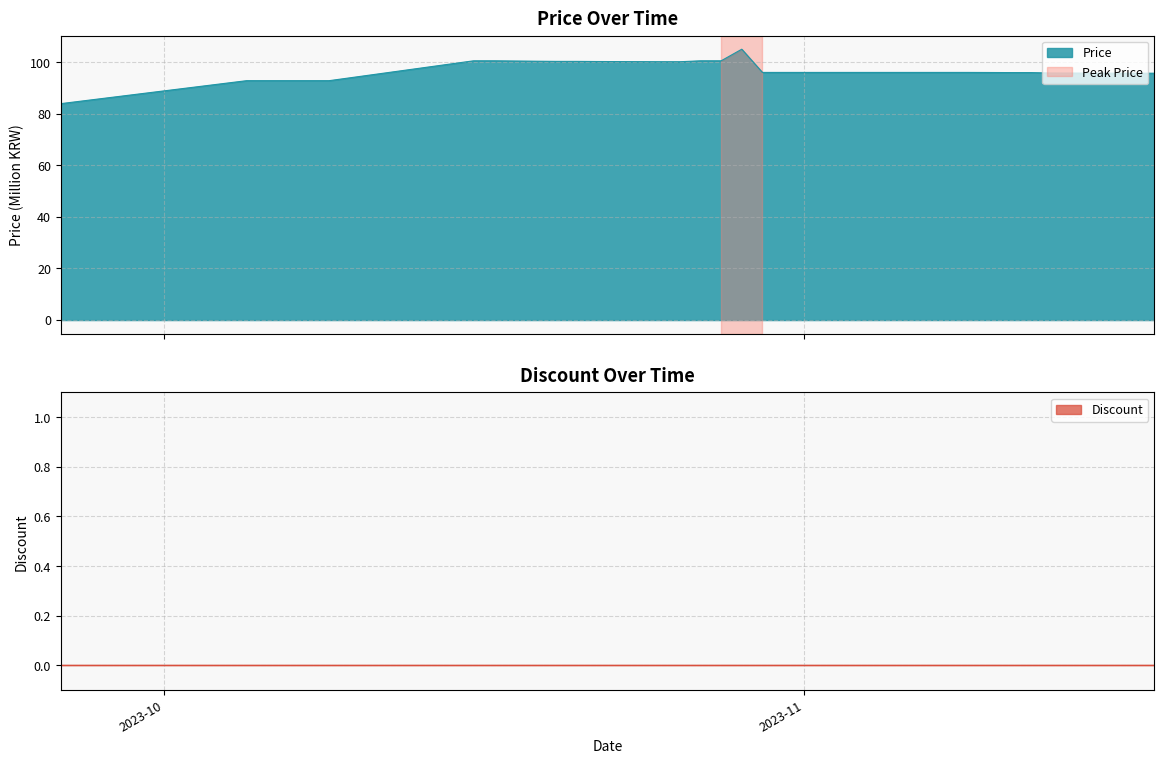

Which has a higher value, 2023-10-29 or 2023-10-25?

2023-10-29